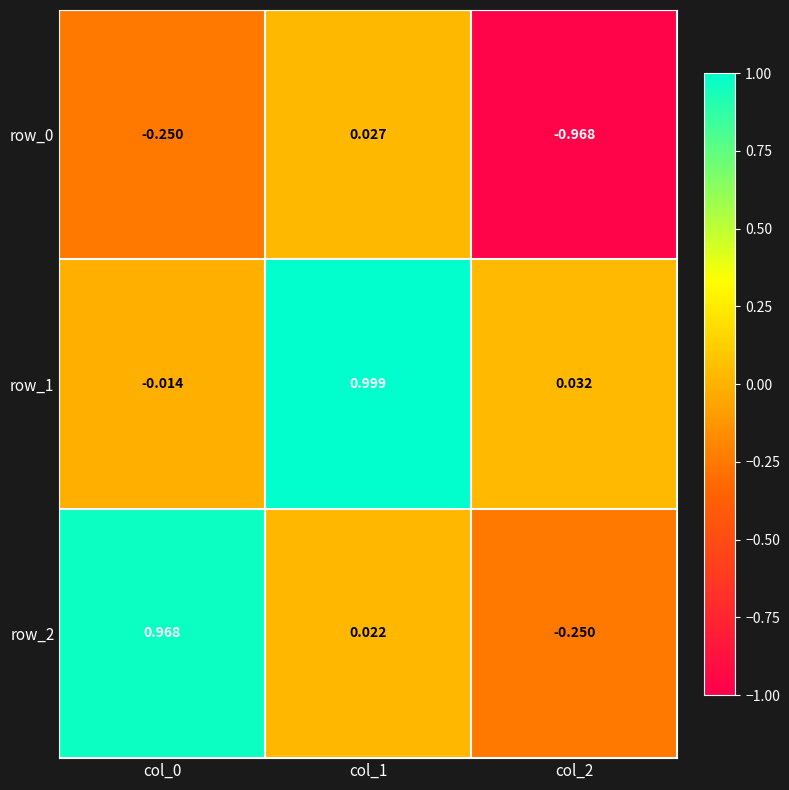

Which series has the largest range (max minus min)?

row_2